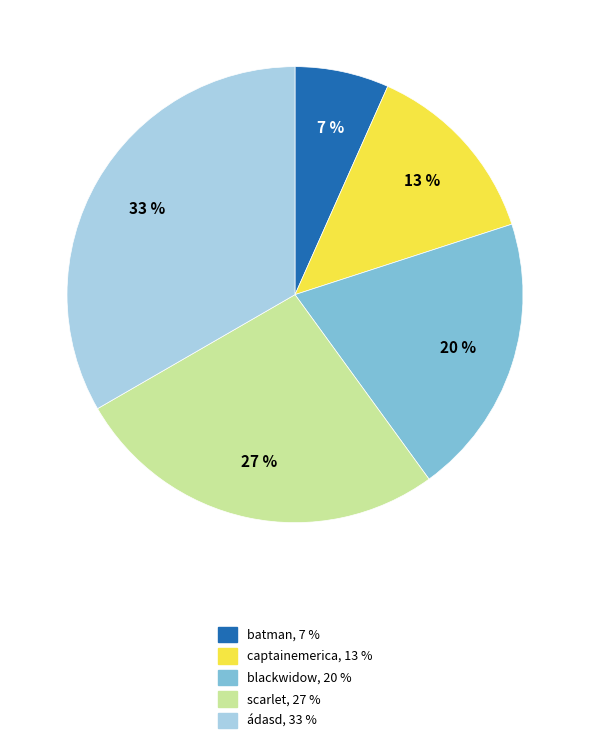

Between blackwidow and ádasd, which is larger?

ádasd